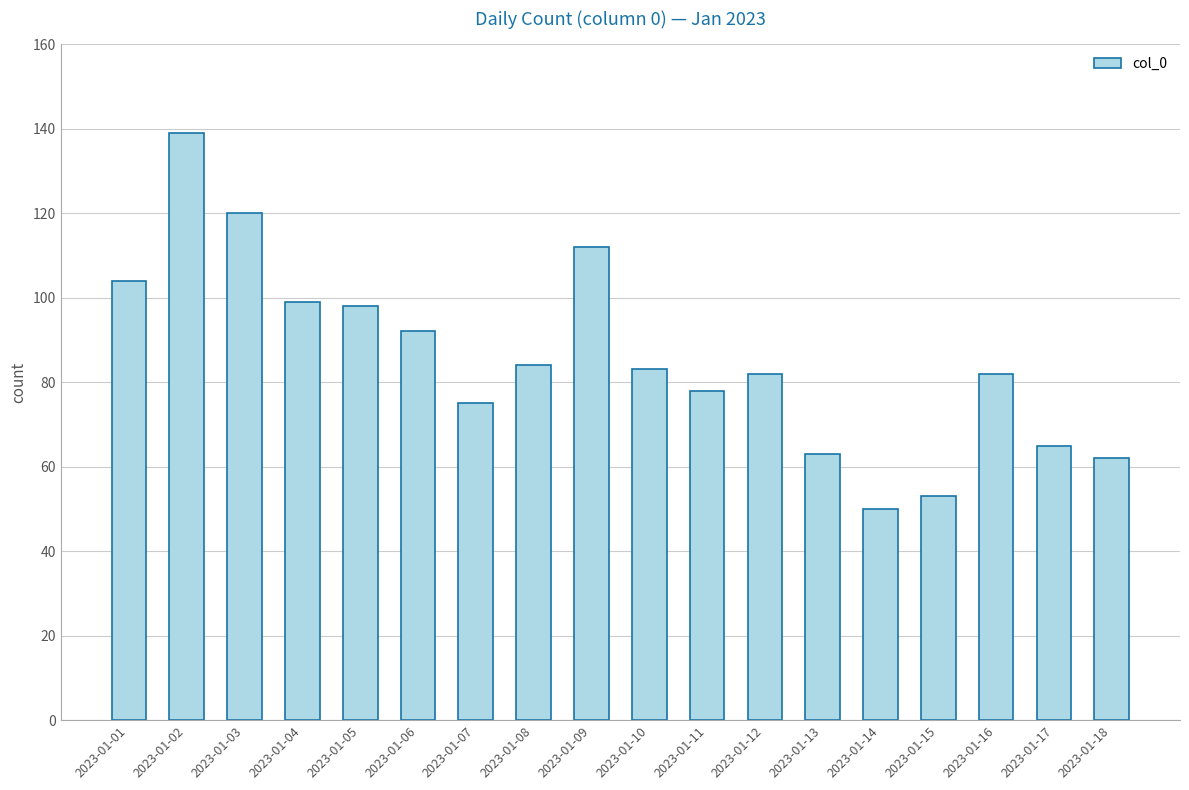

What is the greatest value displayed?

139